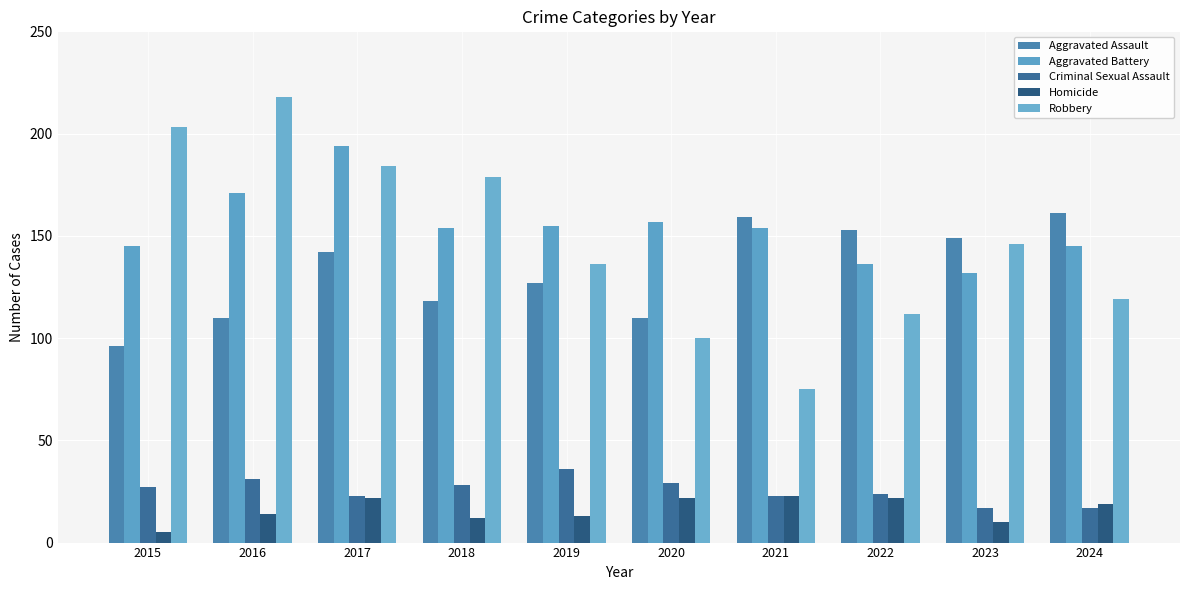

How many series are shown in this chart?

5